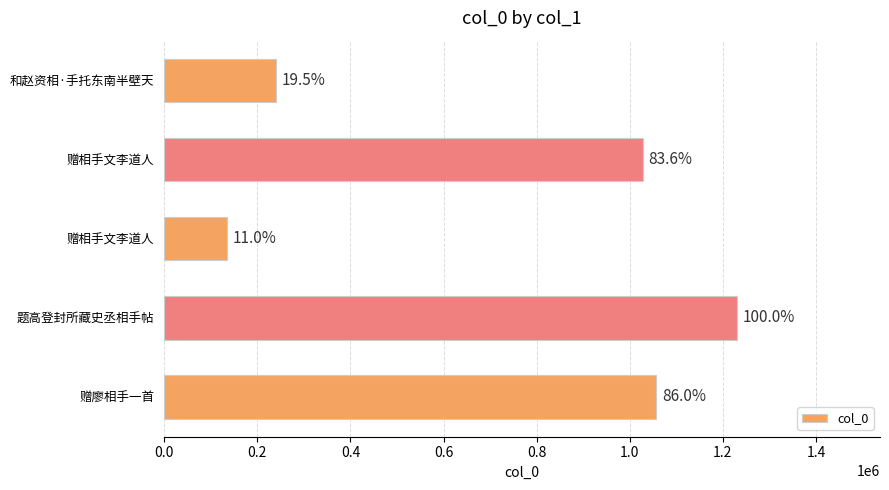

How many bars are there in total?

5